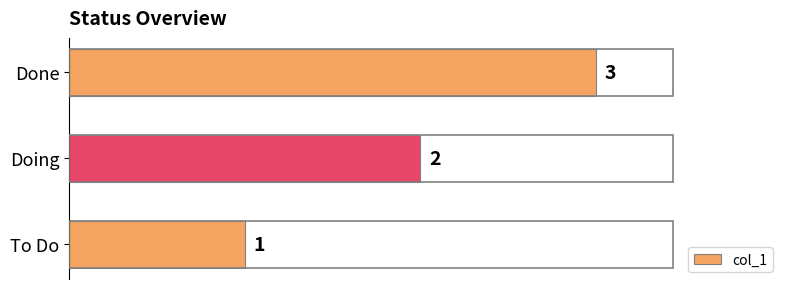

Count the values in the range 1 to 3.

3